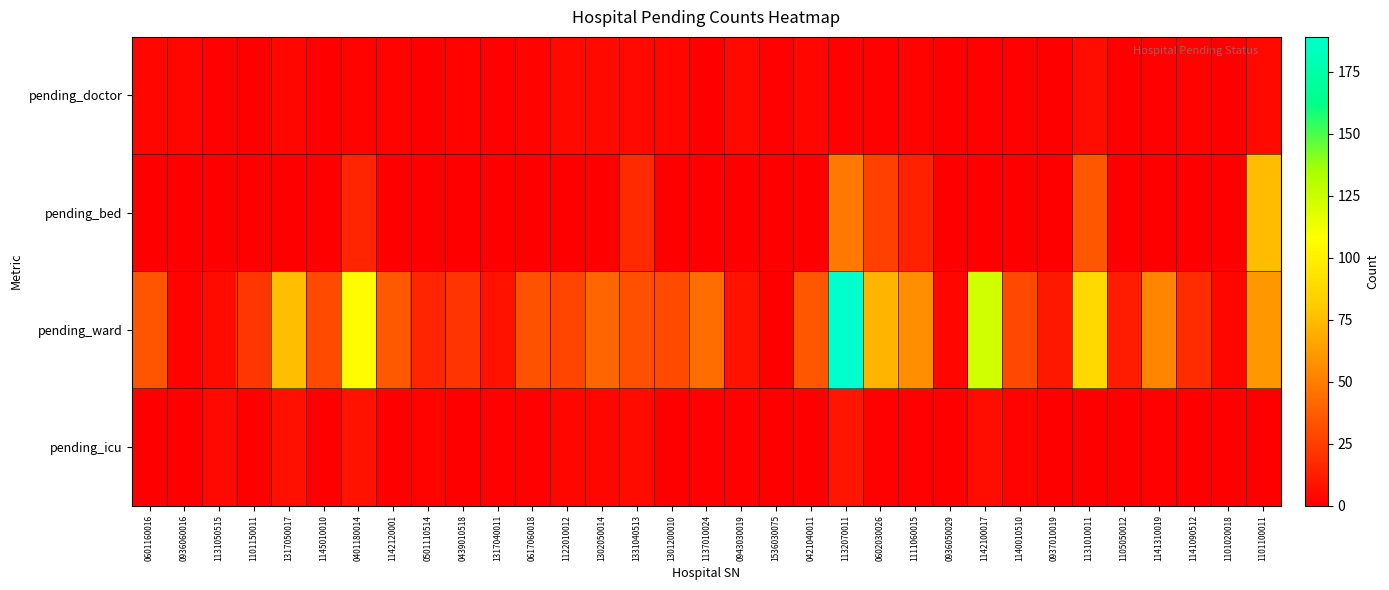

Count the number of data series in this chart.

4